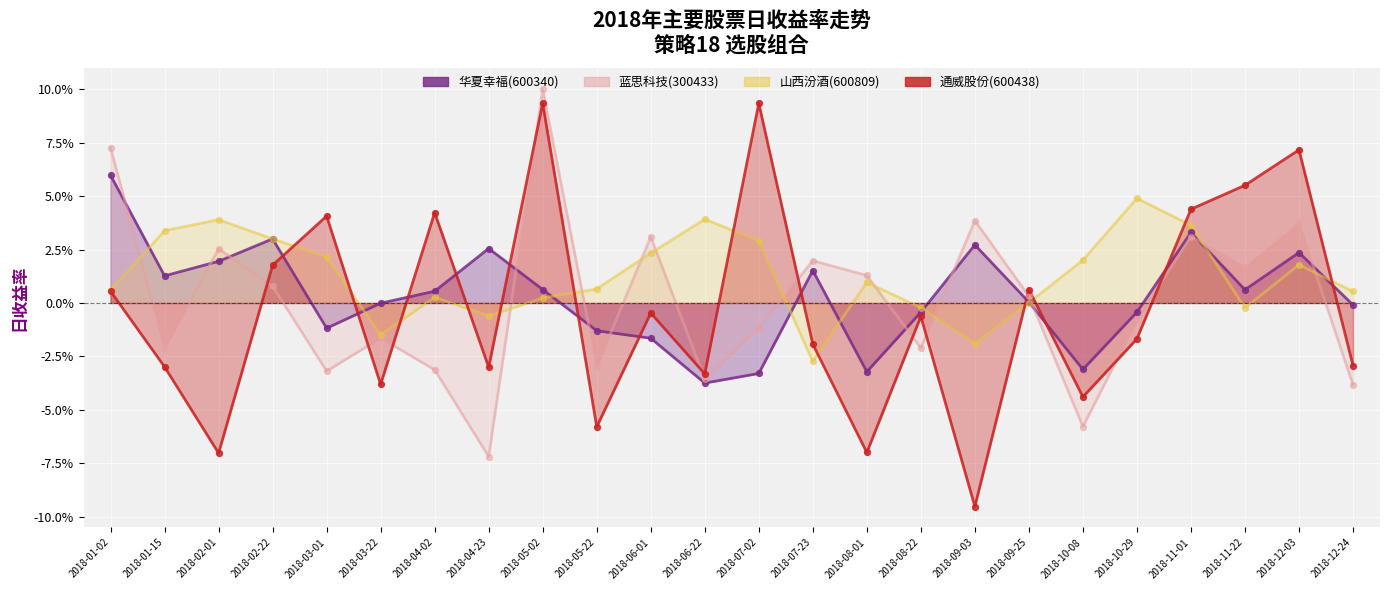

Is the value of 华夏幸福(600340) at 2018-11-01 greater than the value of 蓝思科技(300433) at 2018-01-02?

No